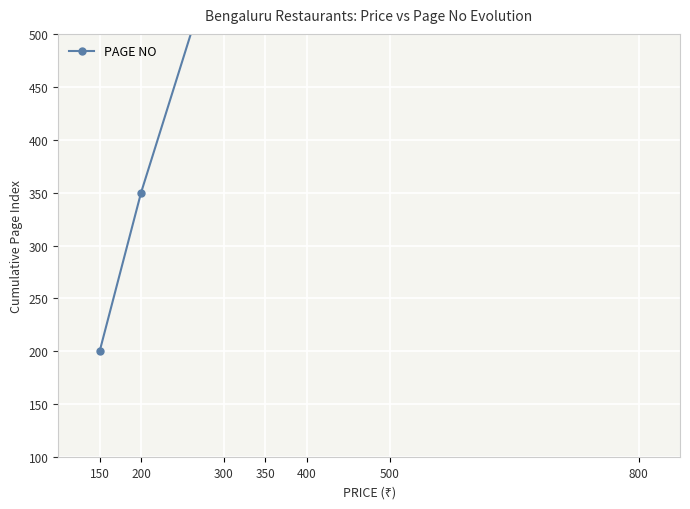

Which label corresponds to the smallest value in the chart?

150